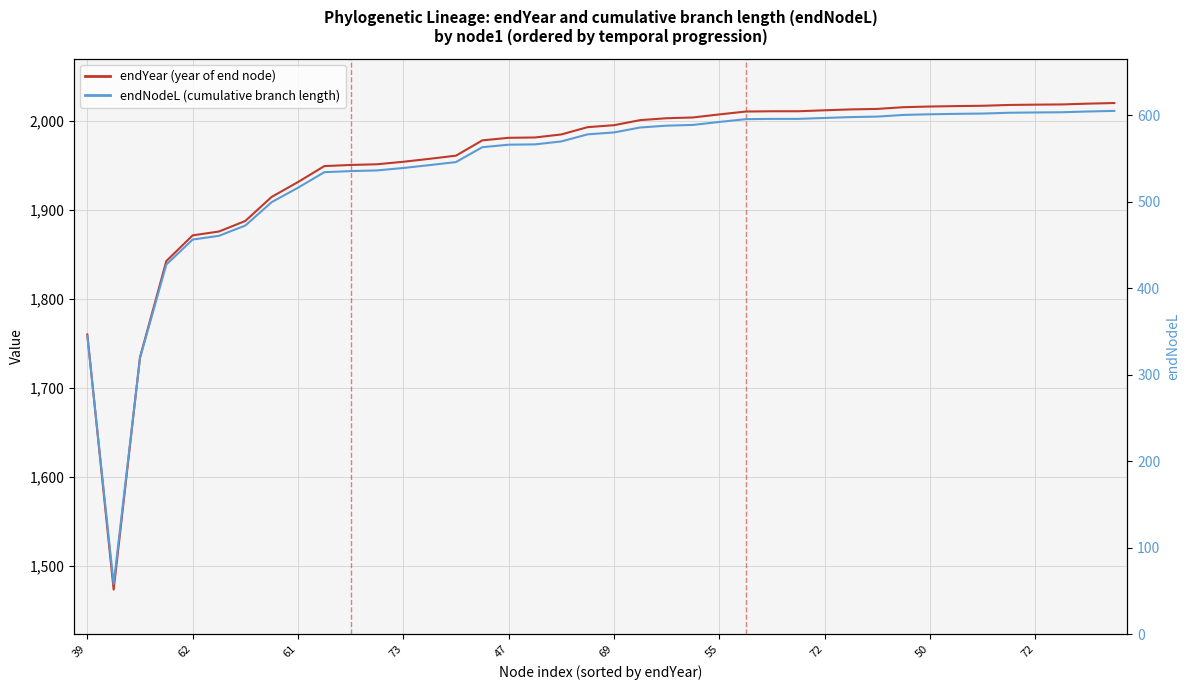

True or false: endNodeL (cumulative branch length) and endNodeL cross at least once.

False